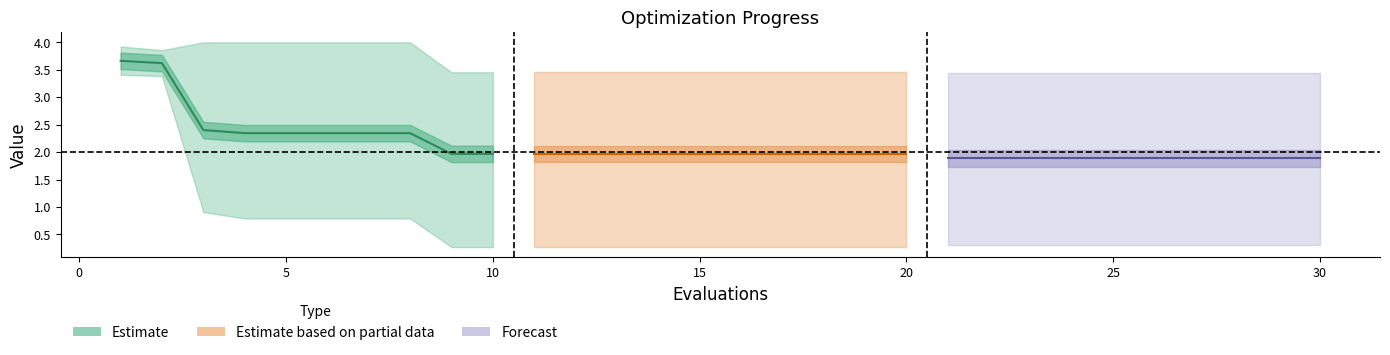

What is the maximum value for mean seg3?

1.9